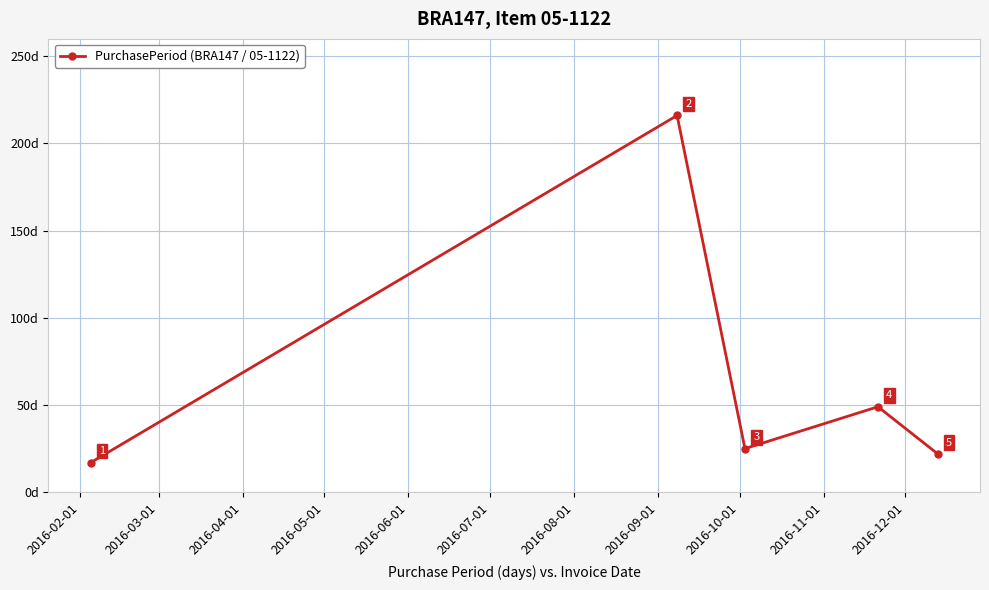

How many interior local peaks (higher than both neighbors) does the data have?

2